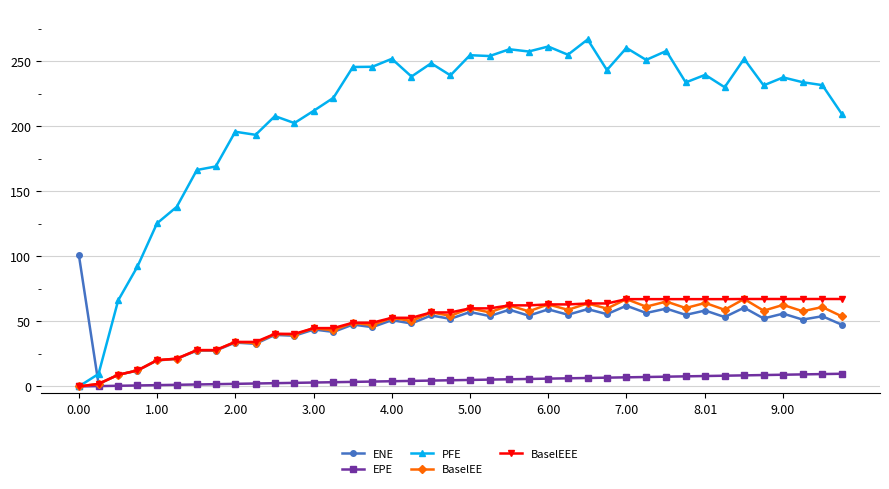

What is the value of the EPE point at the 10th from the left?

2.3